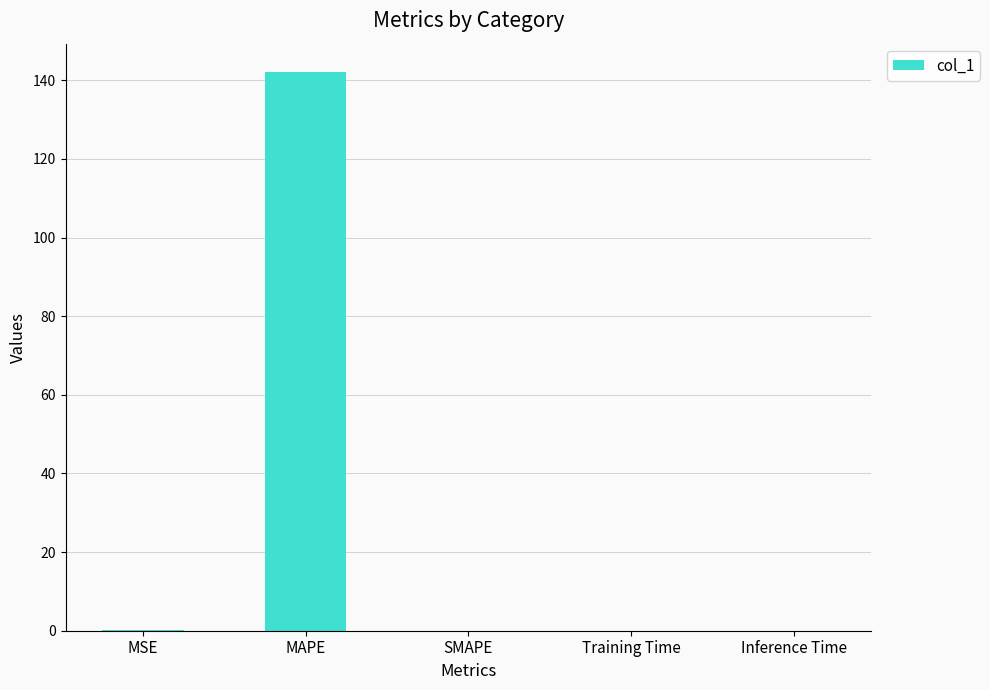

What is the sum of all values?

142.4